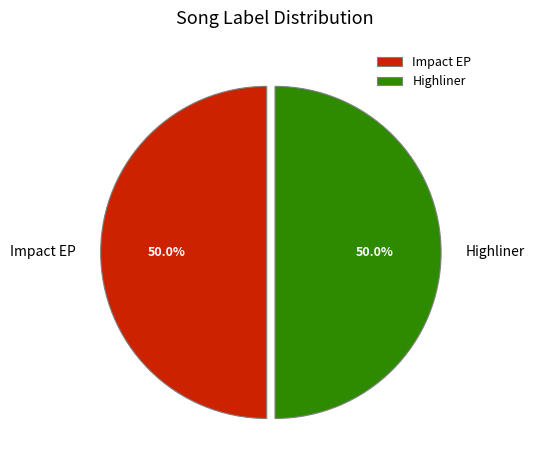

What percentage do Highliner and Impact EP together represent?

100.0%